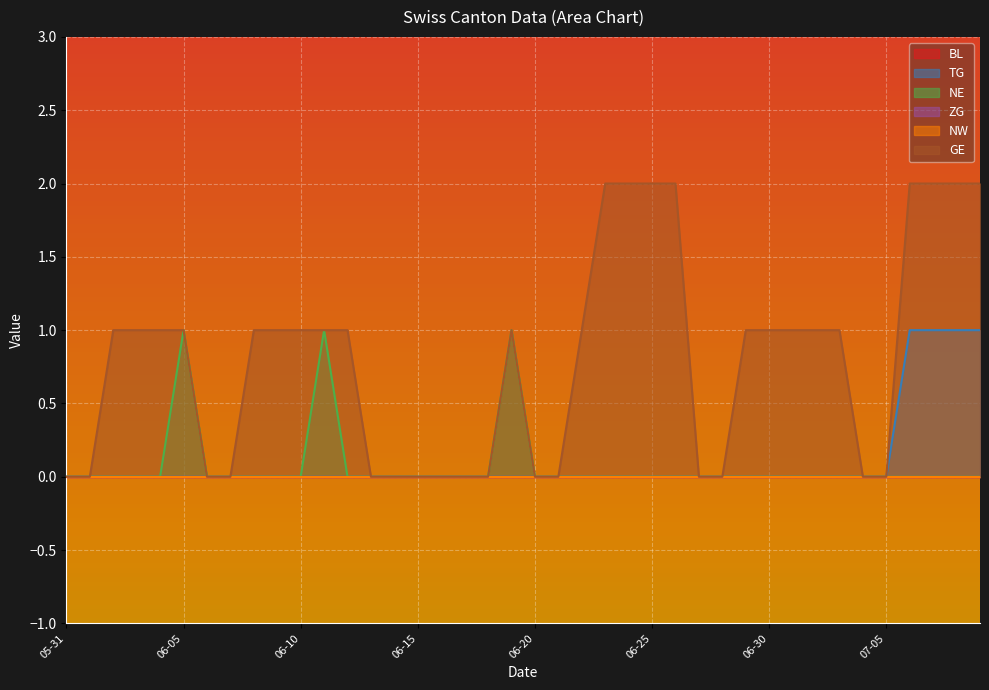

Count the NE values in the range 0 to 1.

40